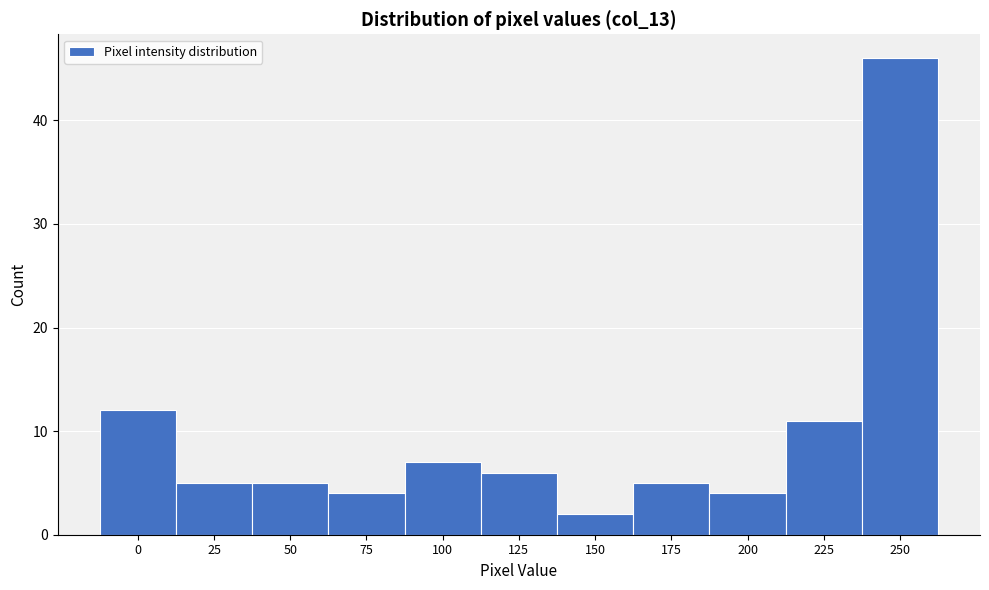

Reading right to left, list all the values displayed in this chart.

46	11	4	5	2	6	7	4	5	5	12